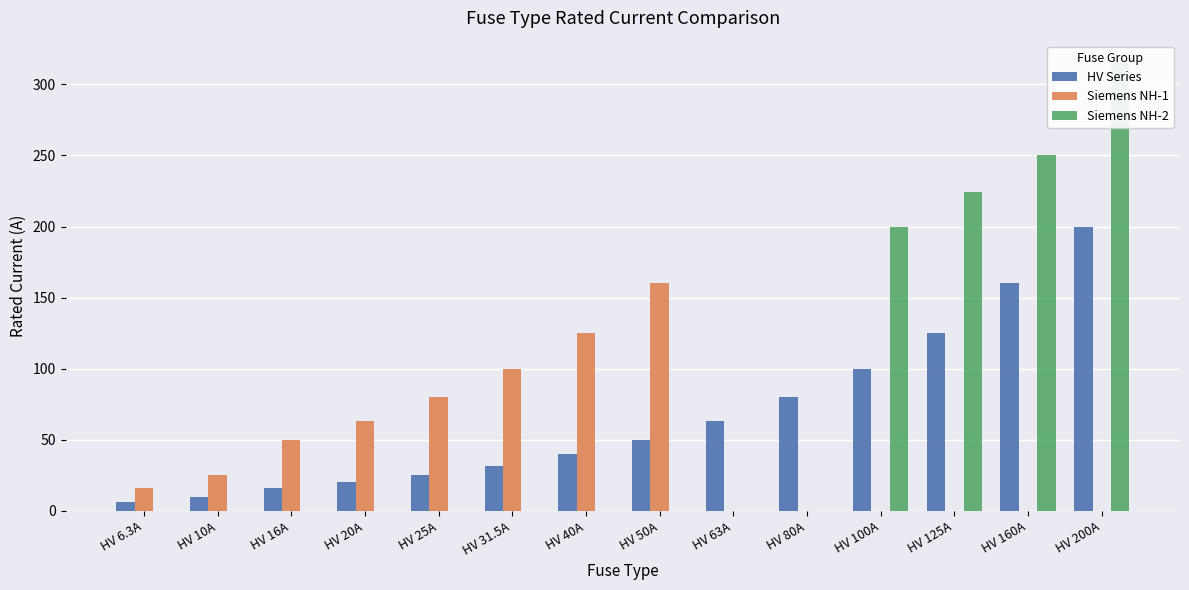

Does the chart contain any negative values?

No